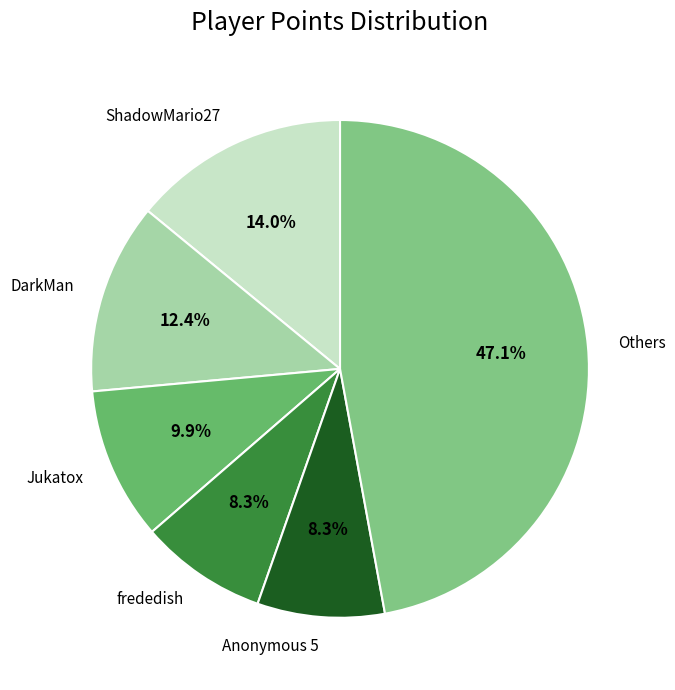

To the nearest percent, what portion does Jukatox represent?

10%